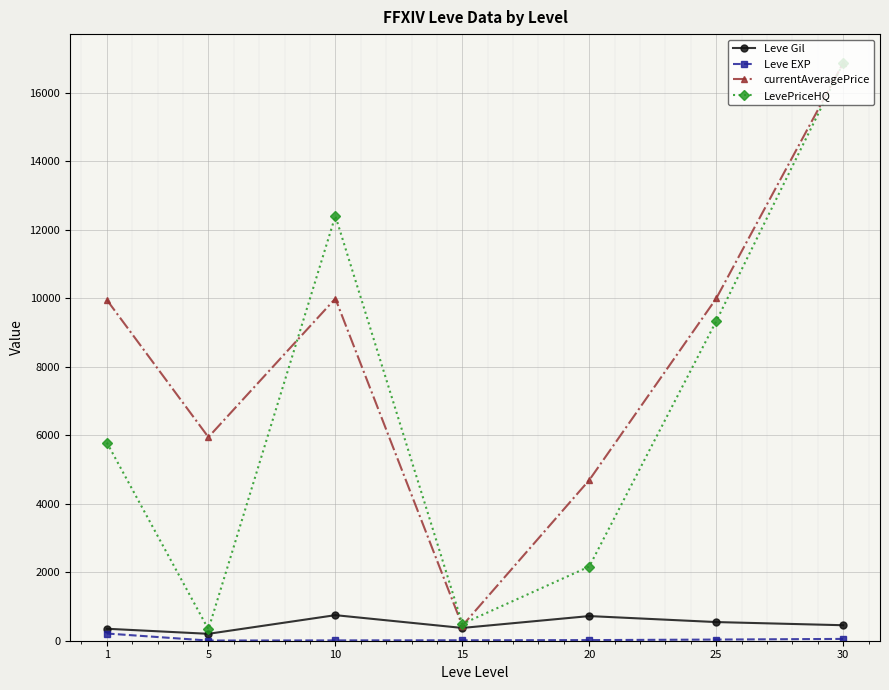

Count the number of categories in the chart.

7